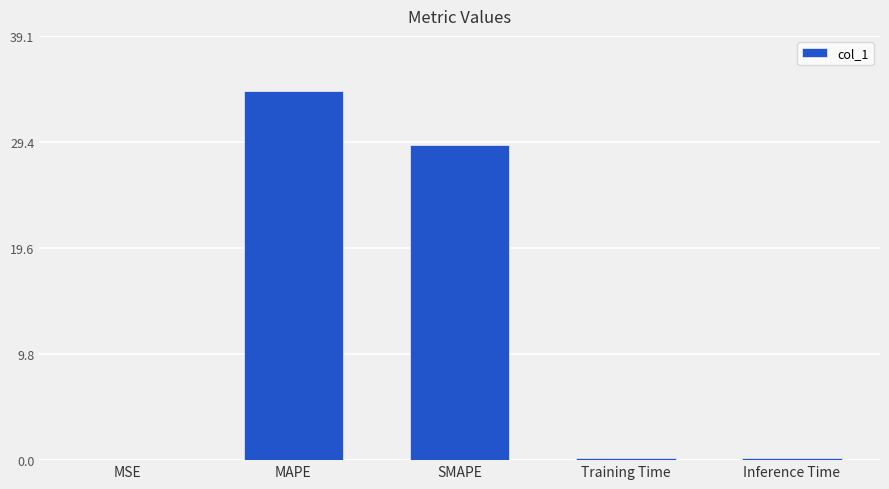

What is the sum of all values?

63.5